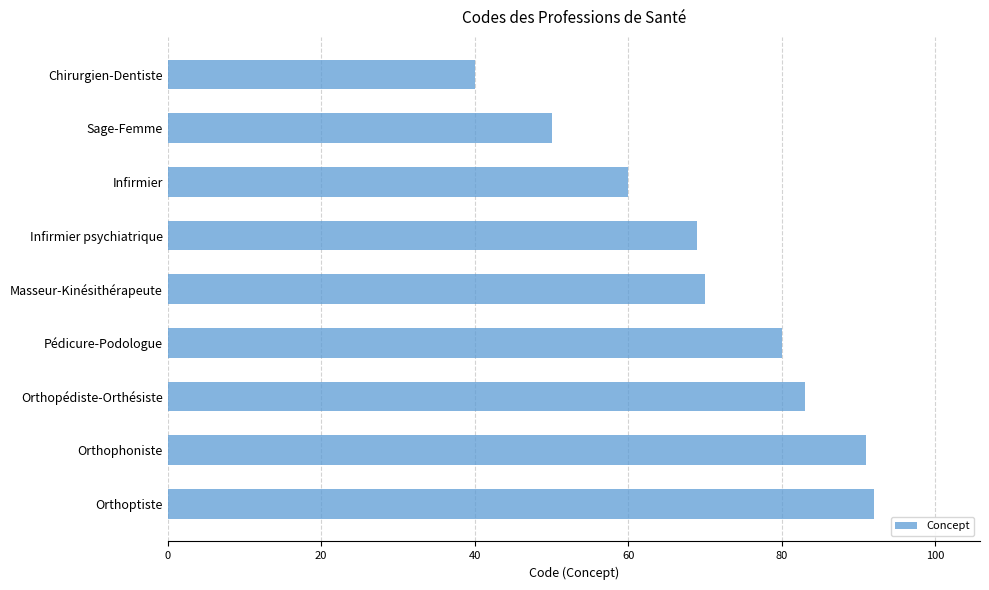

What is the difference between the maximum and minimum values?

52